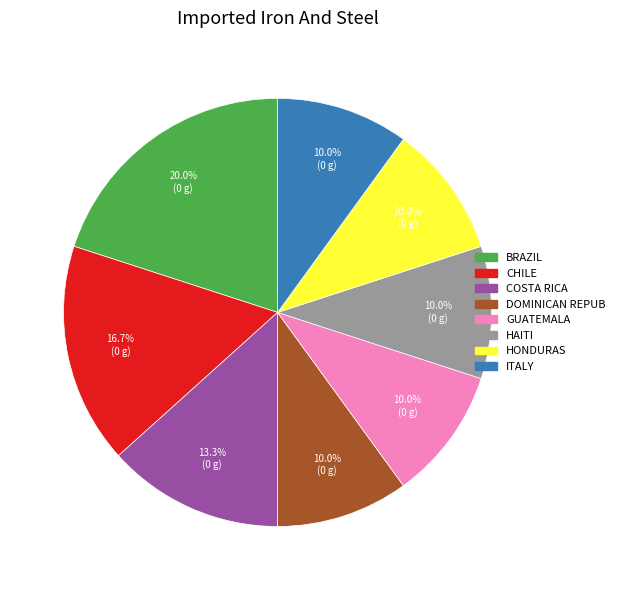

Is there any slice that represents more than half of the pie?

No